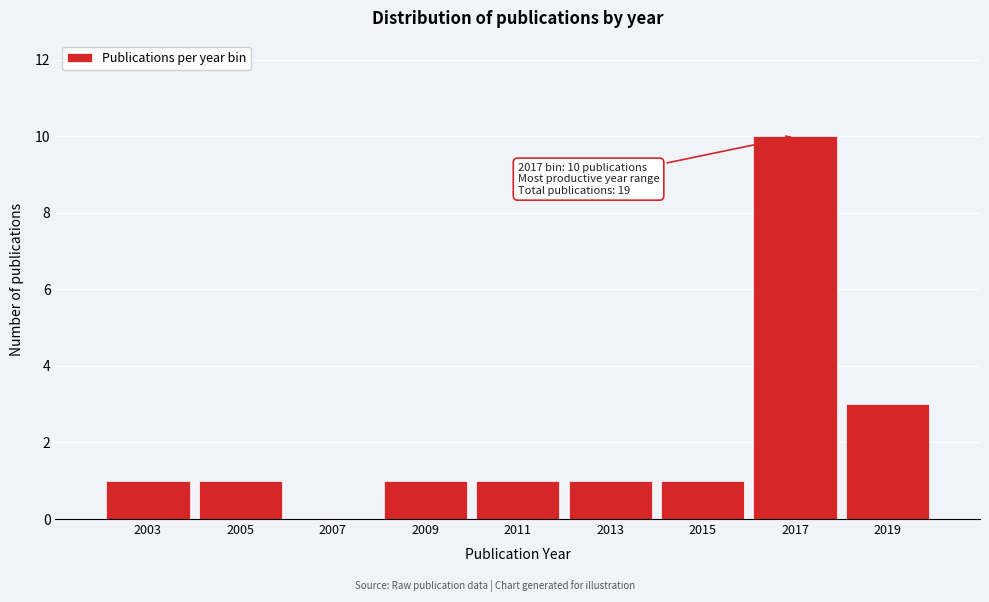

Reading right to left, transcribe all the data shown in this chart.

2019=3	2017=10	2015=1	2013=1	2011=1	2009=1	2007=0	2005=1	2003=1